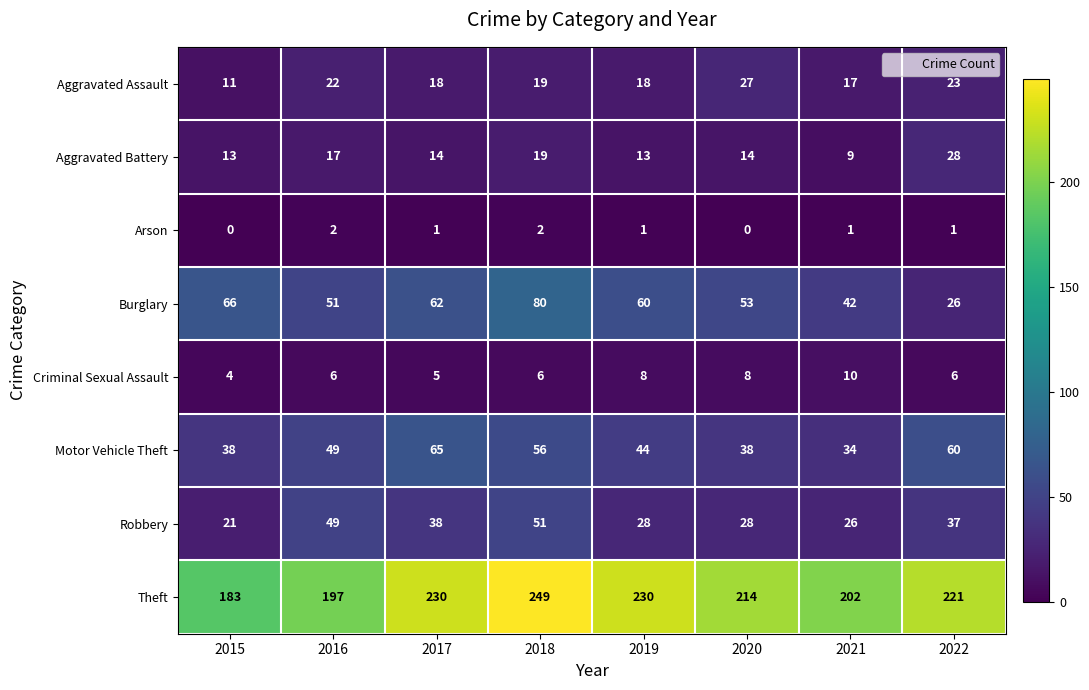

Which series changed the most between 2017 and 2020?

Motor Vehicle Theft